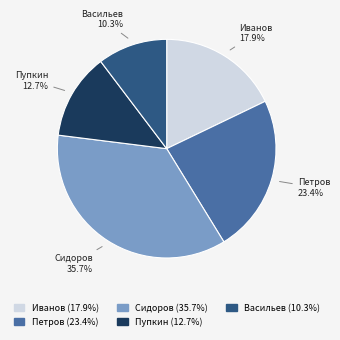

The Сидоров slice represents 36% of the pie. True or false?

True